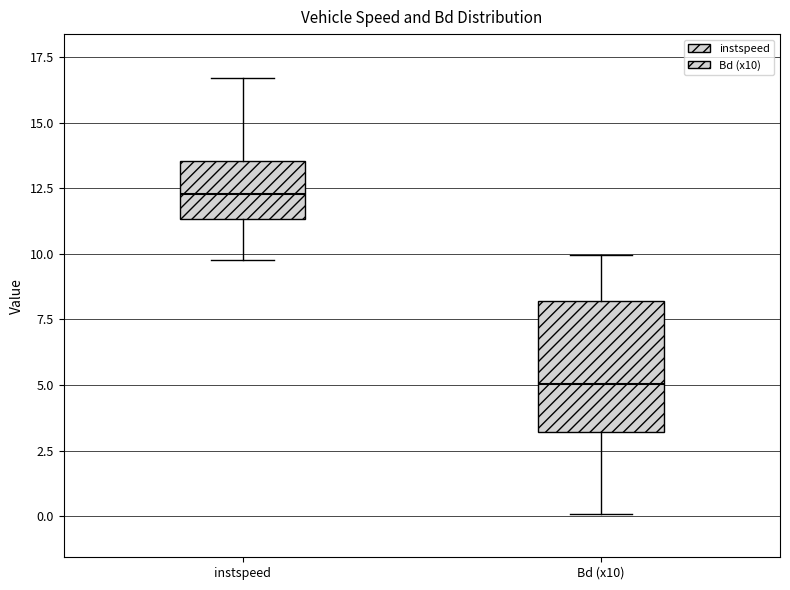

Which box is the tallest, from its lower edge to its upper edge?

Bd (x10)